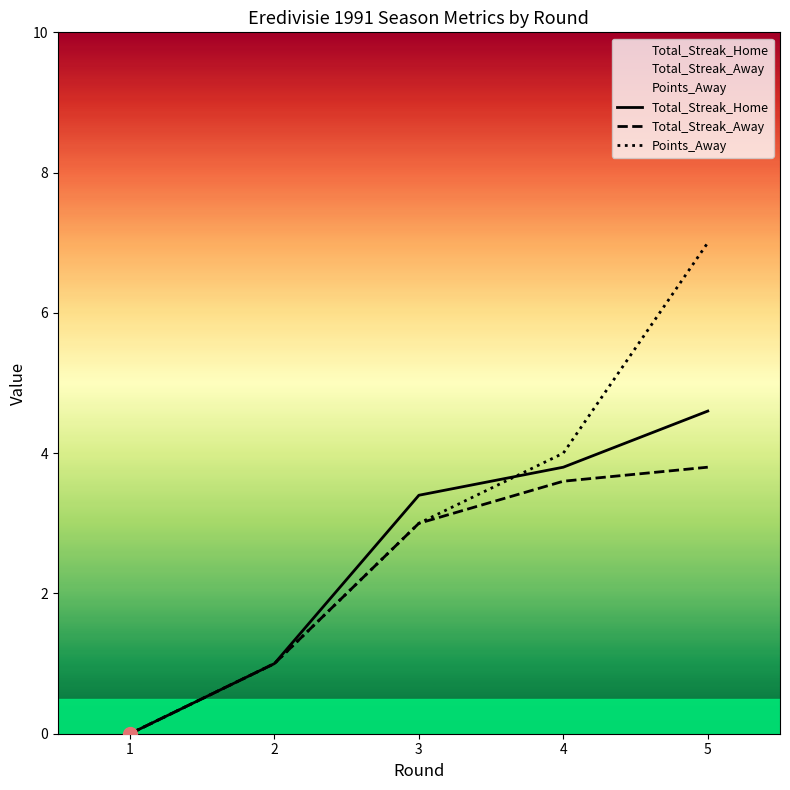

What is the value of the Points_Away point at the 5th from the left?

7.0